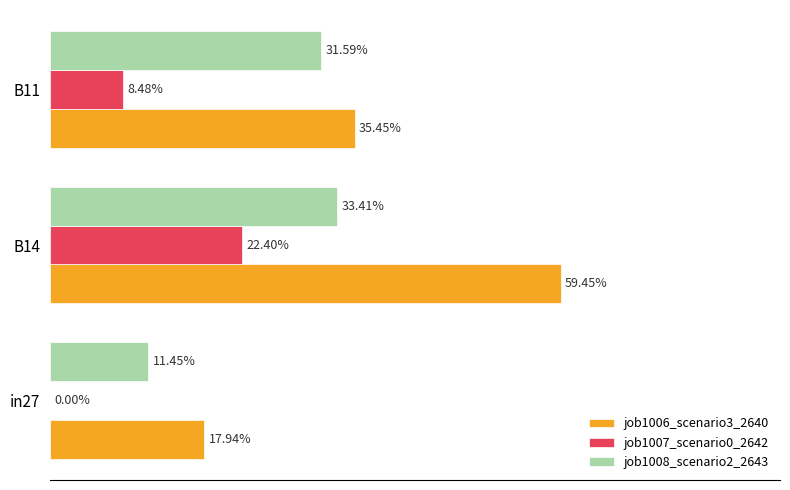

Reading left to right, what are all the values shown in this chart?

job1006_scenario3_2640: 0.2	0.6	0.4
job1007_scenario0_2642: 0.0	0.2	0.1
job1008_scenario2_2643: 0.1	0.3	0.3